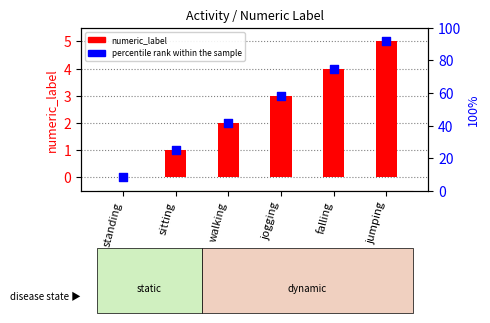

What is the ratio of the value at falling to the value at walking?

2.0